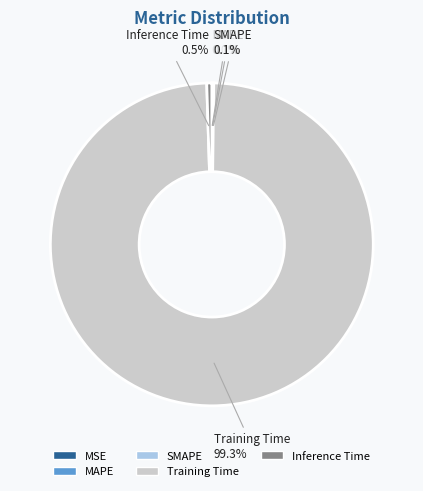

What percentage is NOT represented by Training Time?

0.7%